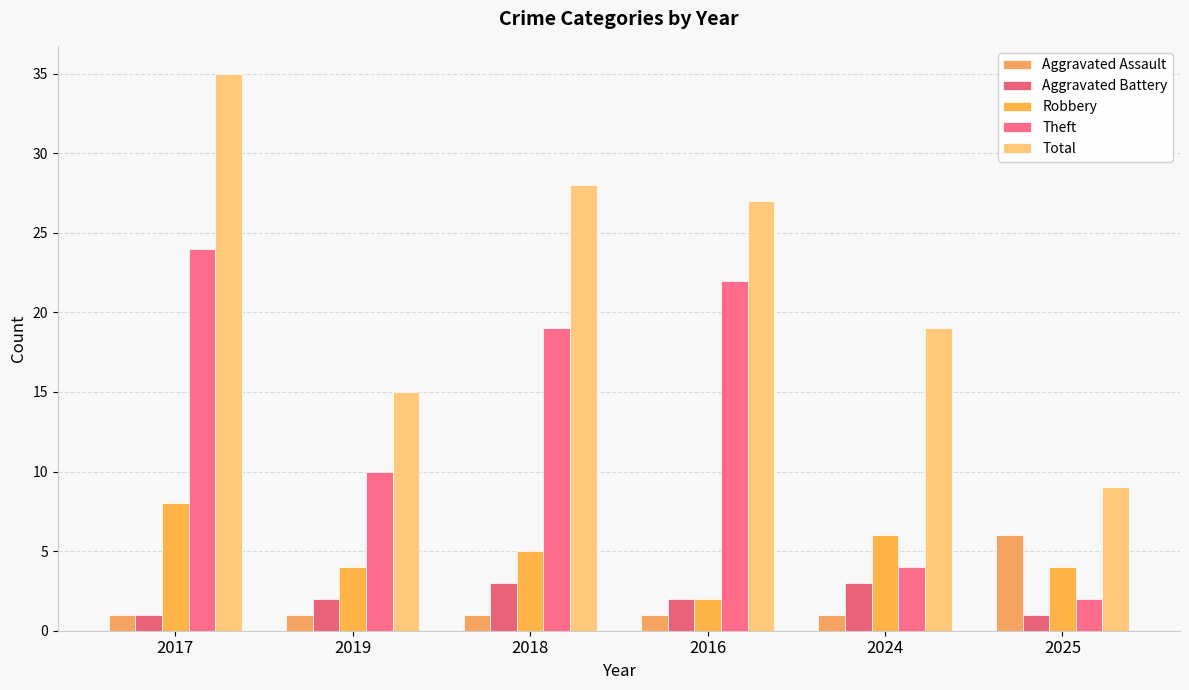

What is the average value of the Aggravated Assault series?

2